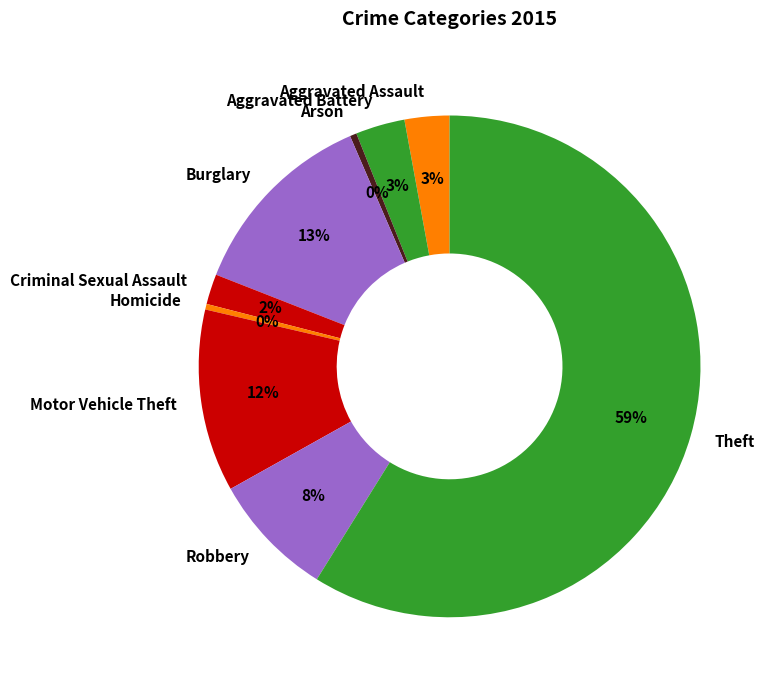

Is the sum of Theft and Arson greater than half?

Yes